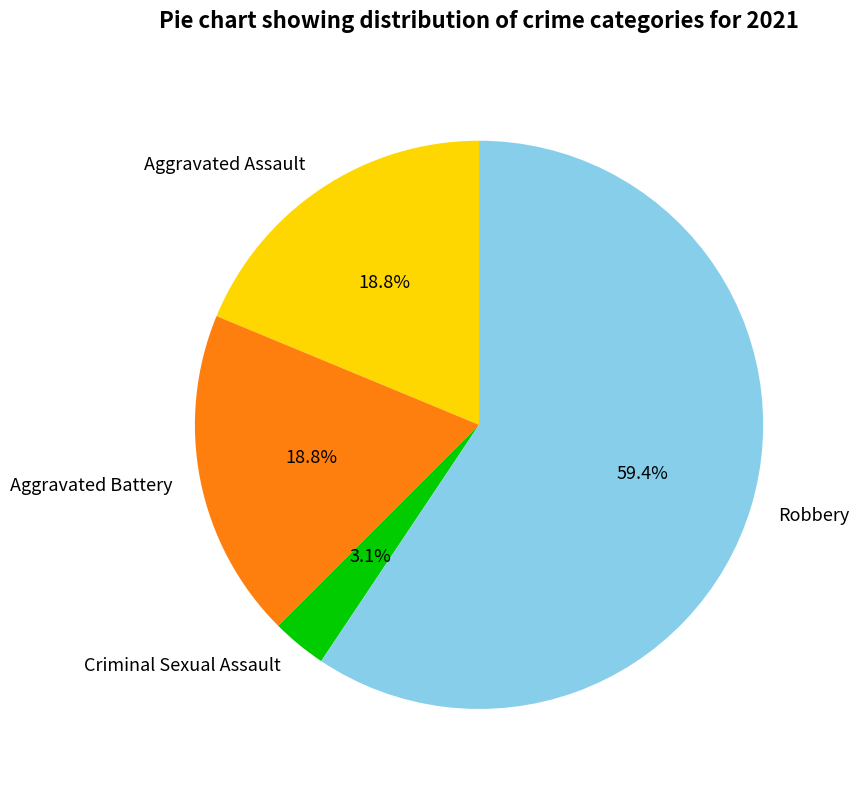

To the nearest percent, what is the difference between the Criminal Sexual Assault and Aggravated Assault slice percentages?

16%